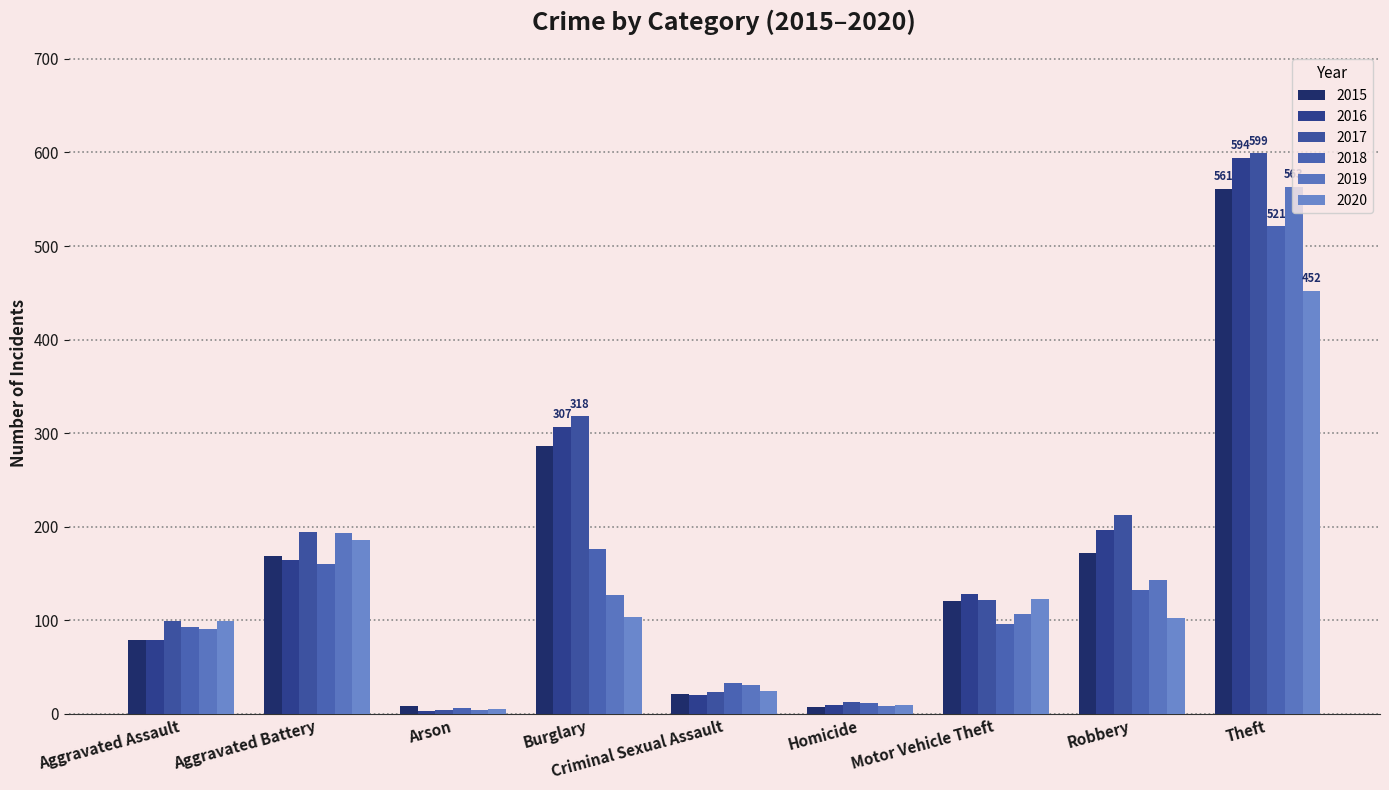

What is the minimum value shown in the chart?

3